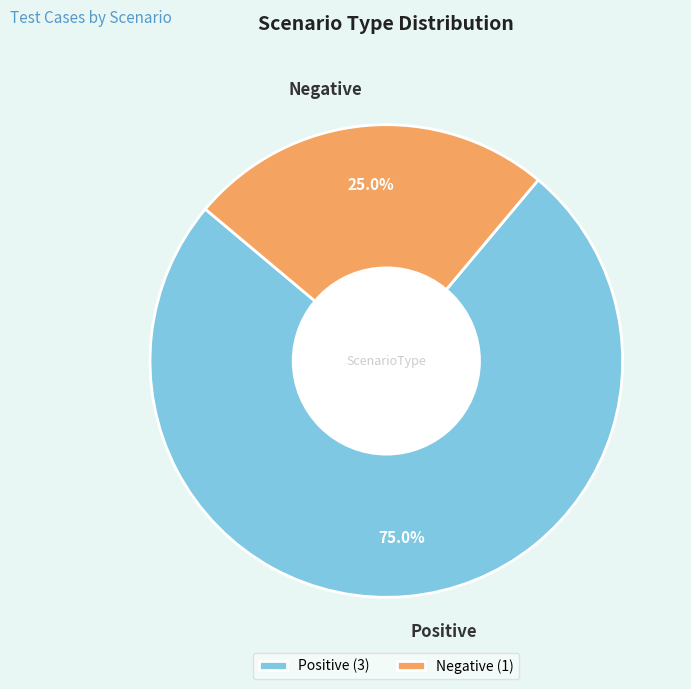

Does Positive represent more than half of the total?

Yes